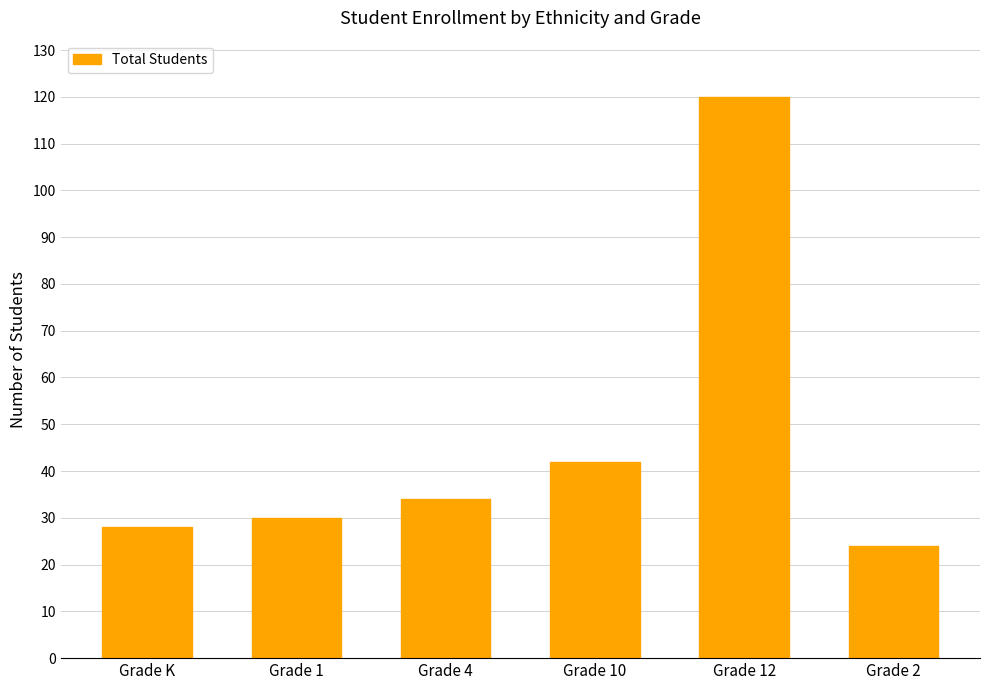

Are the bars horizontal?

No